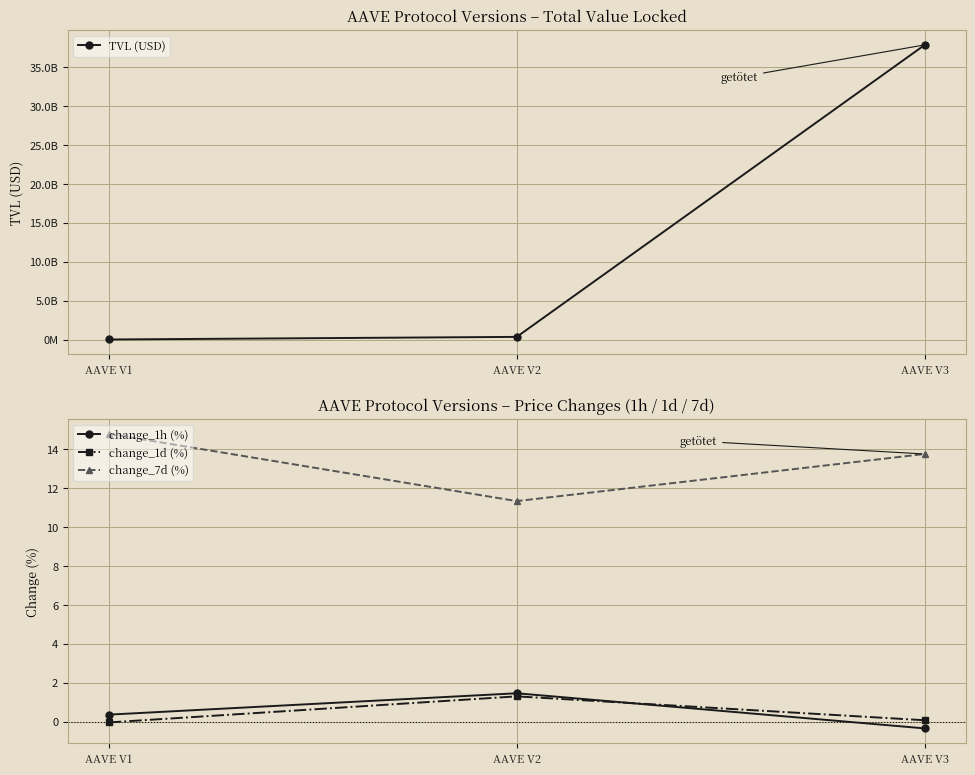

List the series in order of their peak value, lowest first.

change_1d (%), change_1h (%), change_7d (%), TVL (USD)